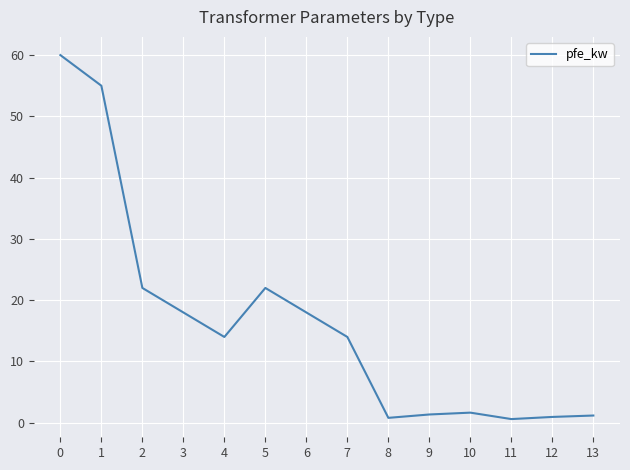

How many distinct data groups are displayed?

1